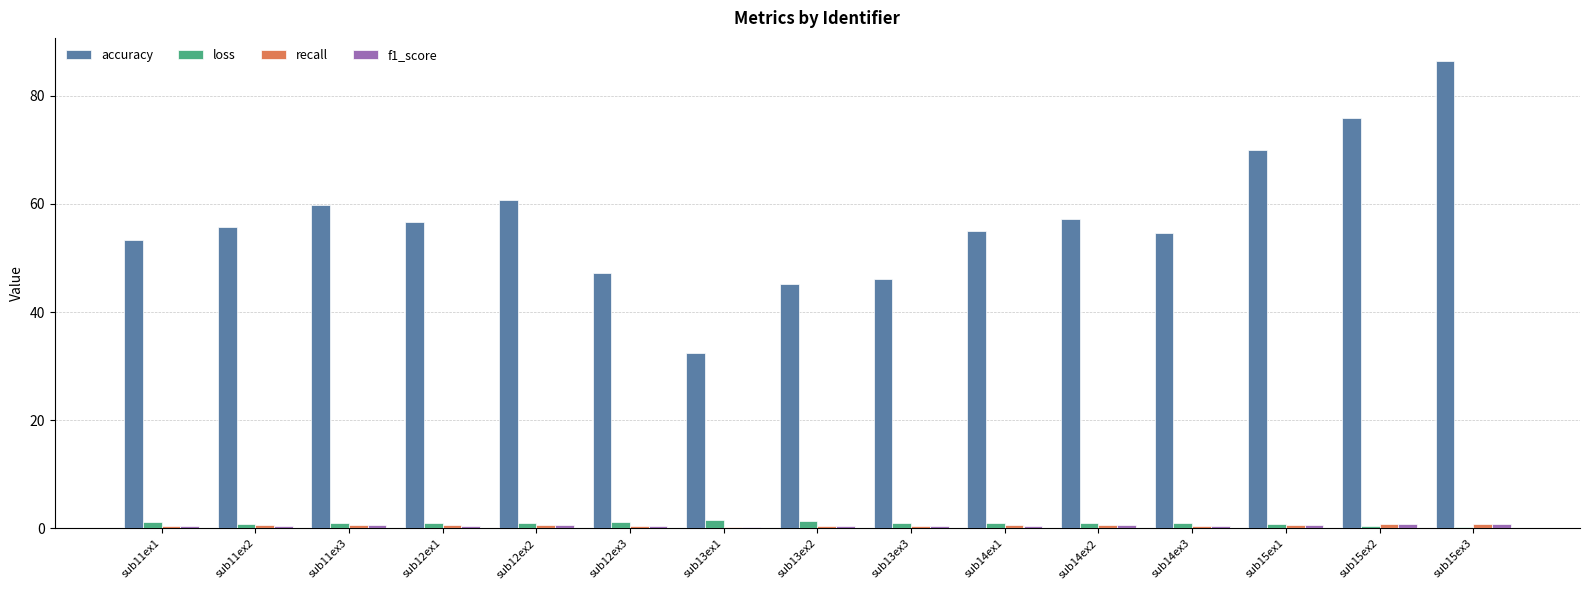

How many categories are shown in the chart?

15